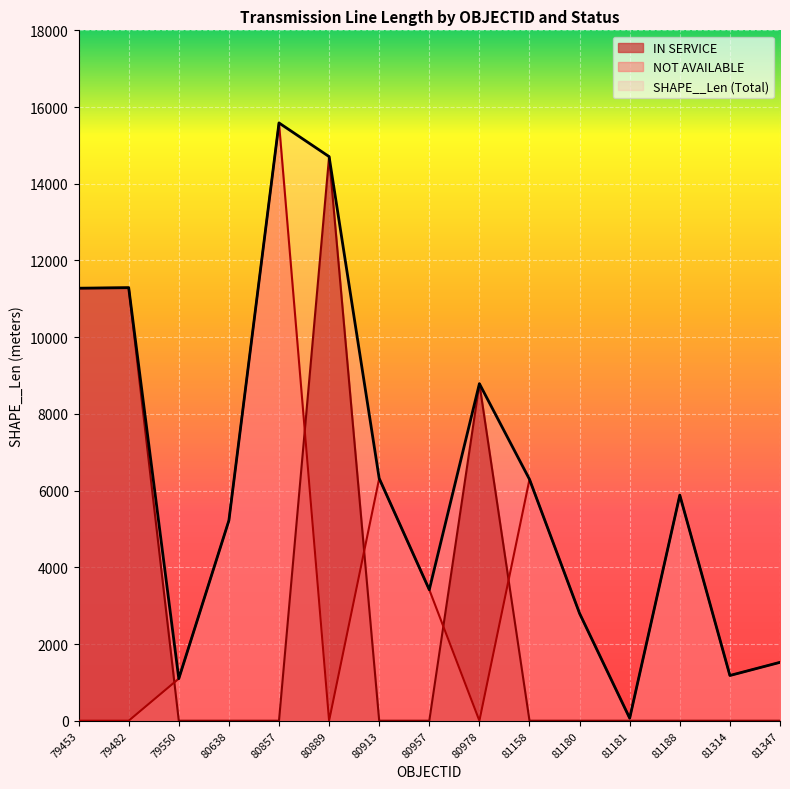

What value does the IN SERVICE series have at 80889?

14708.0